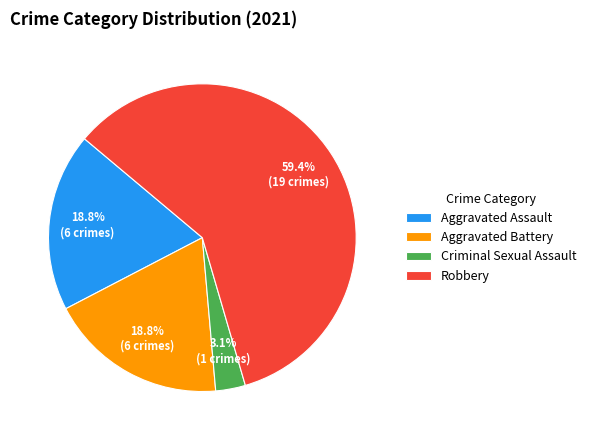

How many slices are in this pie chart?

4